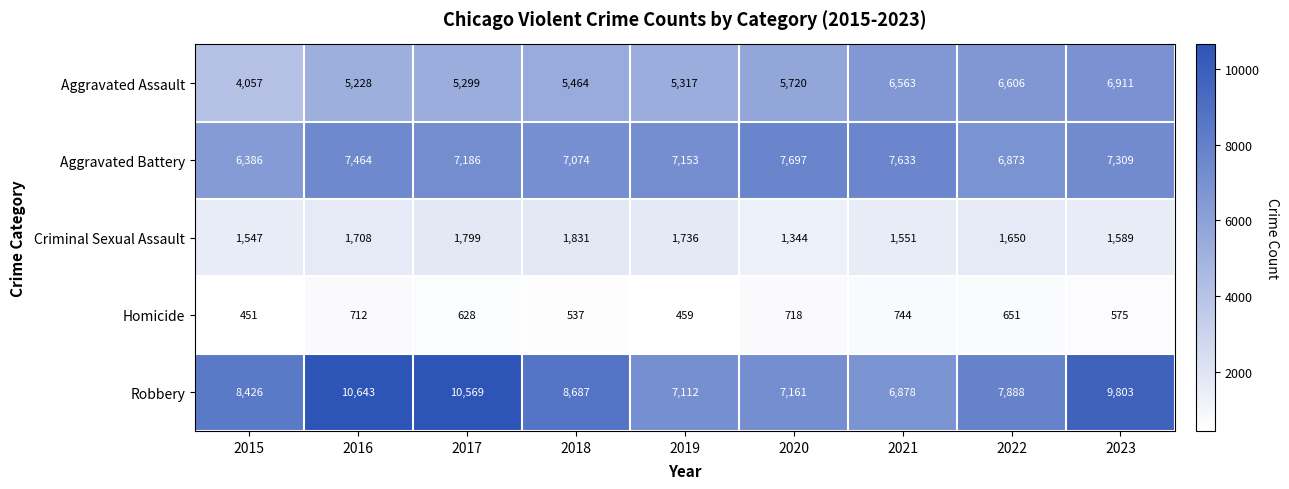

Rank the categories by Aggravated Assault value from lowest to highest.

2015, 2016, 2017, 2019, 2018, 2020, 2021, 2022, 2023